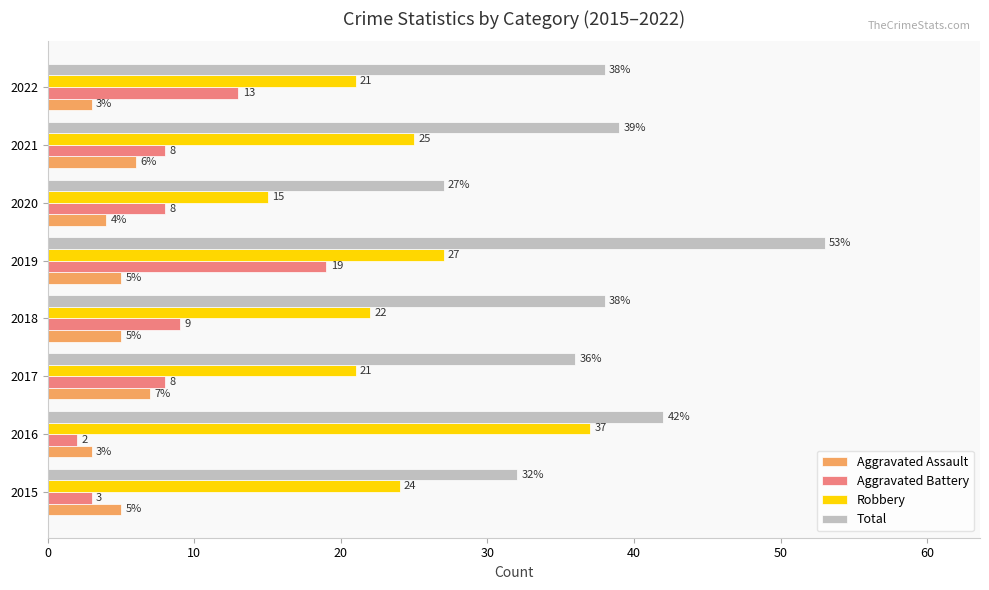

List the series in order of their peak value, lowest first.

Aggravated Assault, Aggravated Battery, Robbery, Total